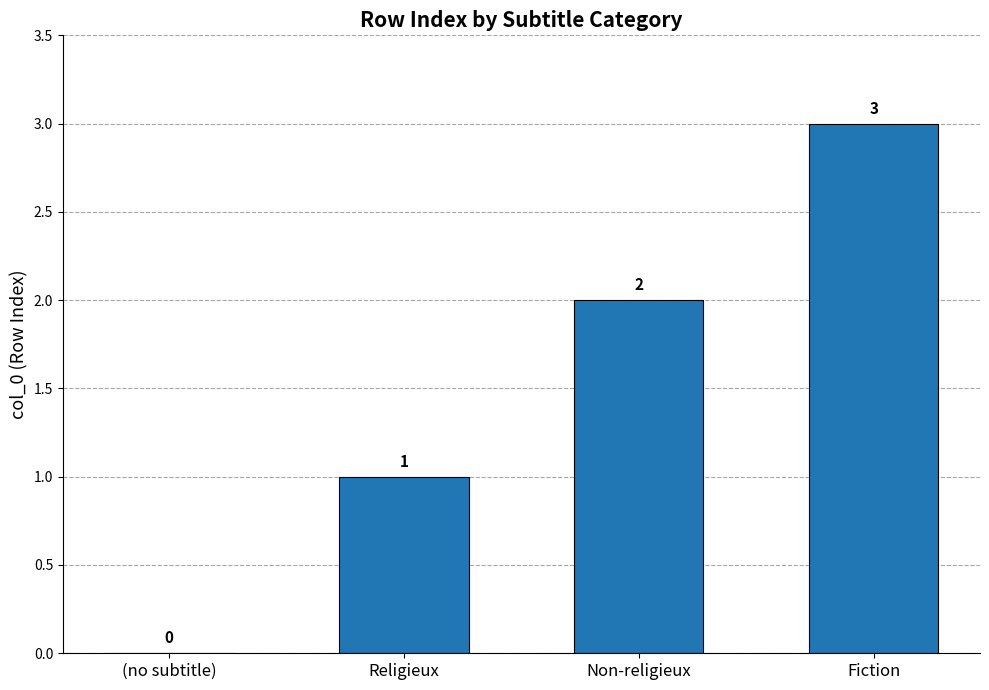

The chart shows a value of 2 at Non-religieux. True or false?

True